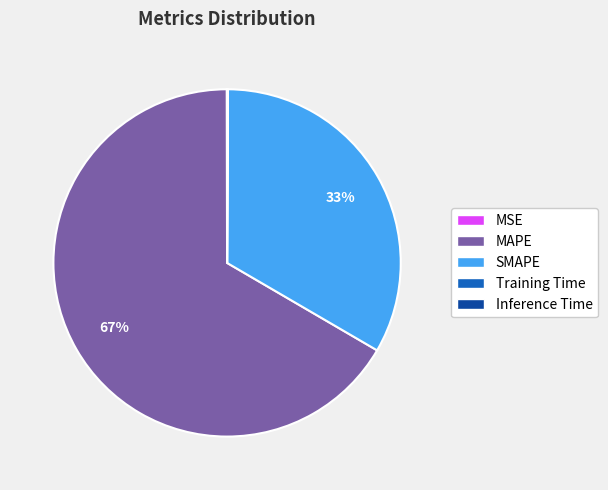

What is the largest slice in the pie chart?

MAPE